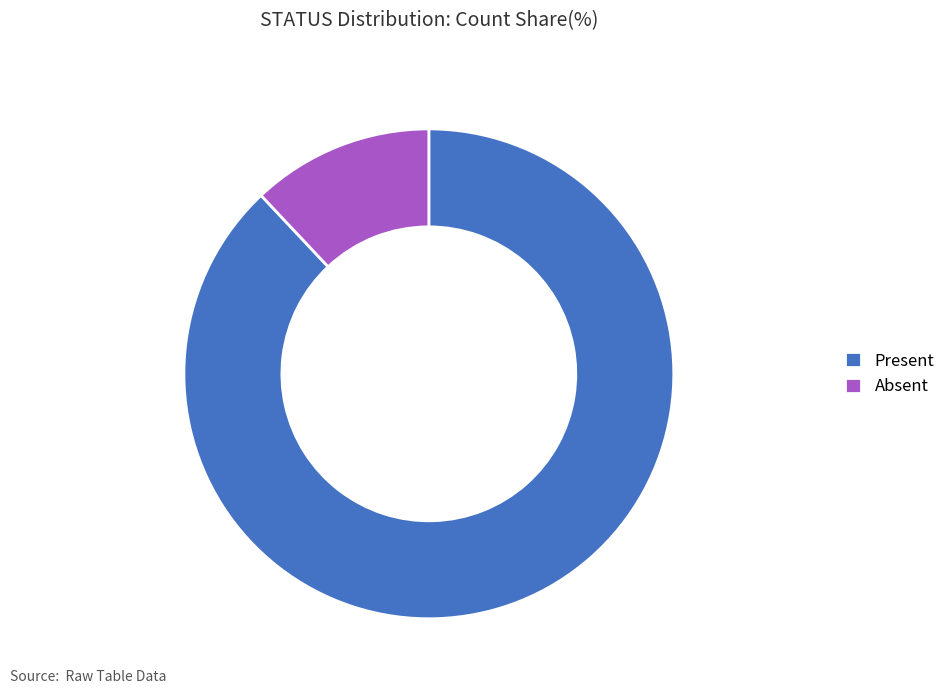

True or false: Absent accounts for 1% of the total.

False